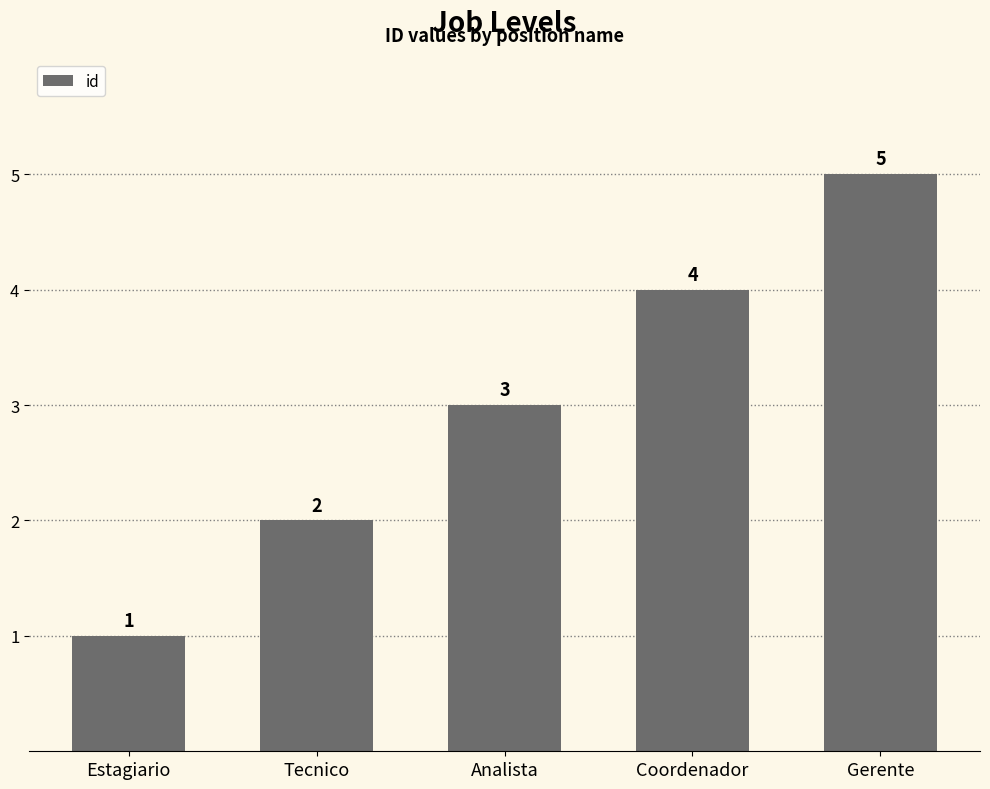

Does the chart contain any negative values?

No